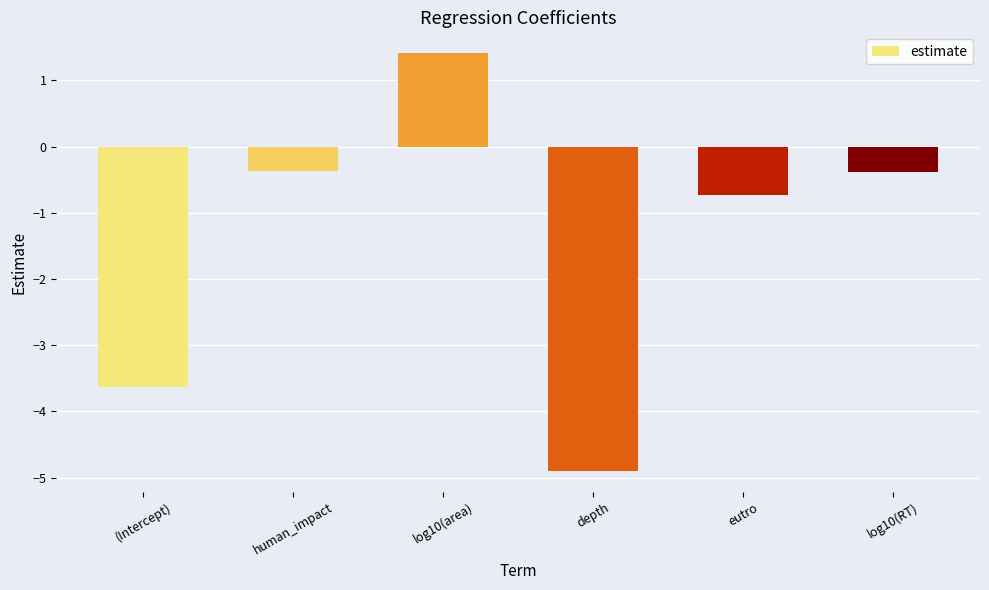

Read the value at human_impact.

-0.4